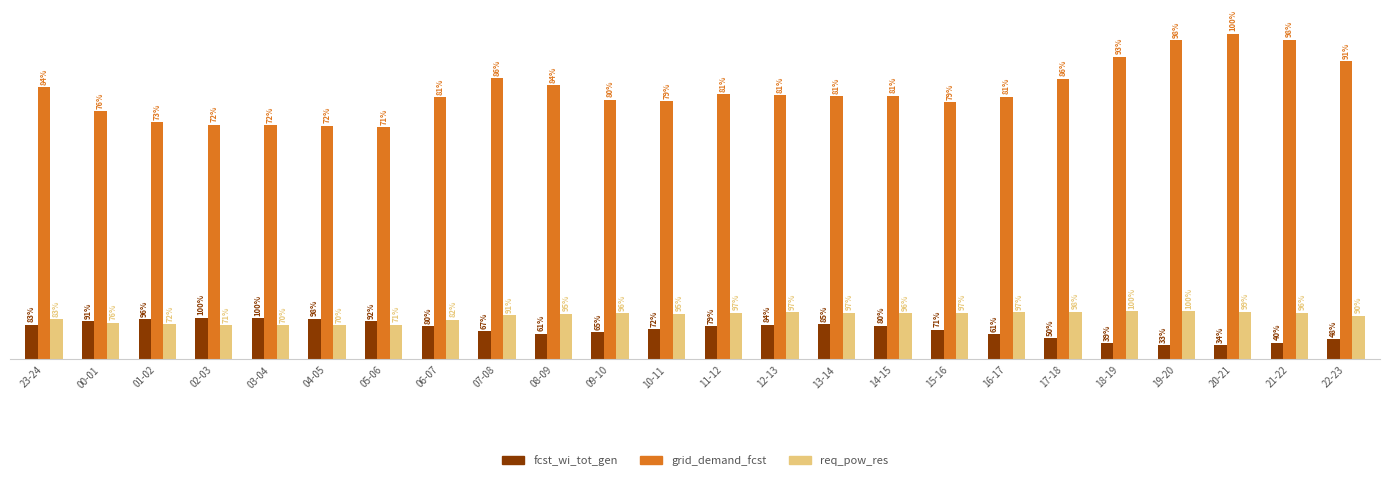

Which label corresponds to the largest value in the chart?

20-21